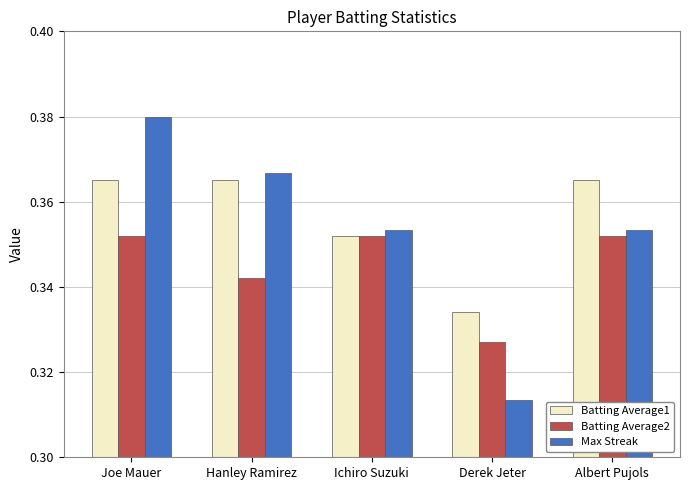

Where is Max Streak nearest to the value 0?

Derek Jeter